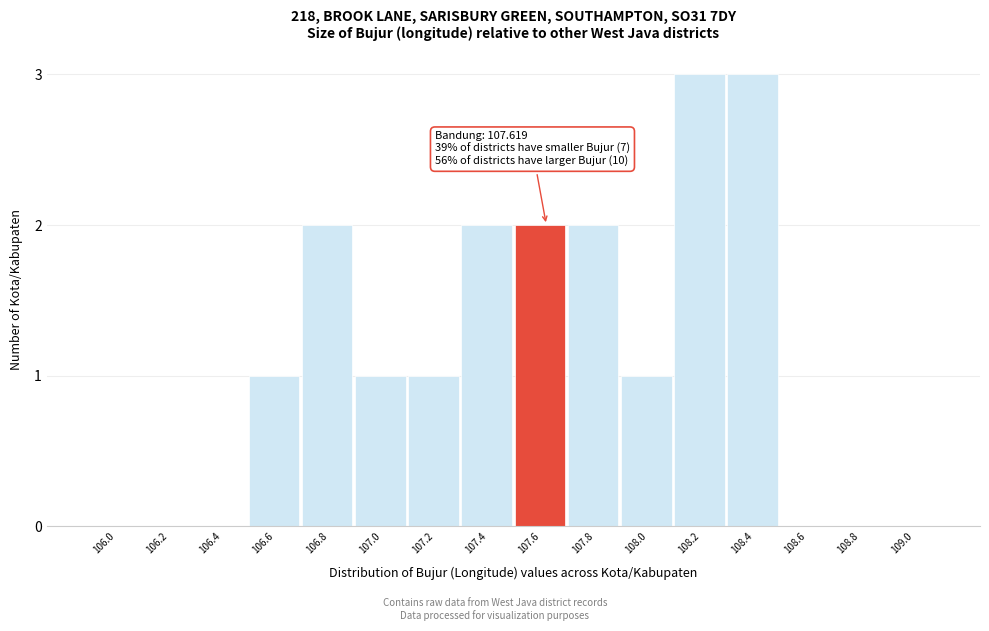

Reading right to left, transcribe all the data shown in this chart.

109.0=0	108.8=0	108.6=0	108.4=3	108.2=3	108.0=1	107.8=2	107.6=2	107.4=2	107.2=1	107.0=1	106.8=2	106.6=1	106.4=0	106.2=0	106.0=0